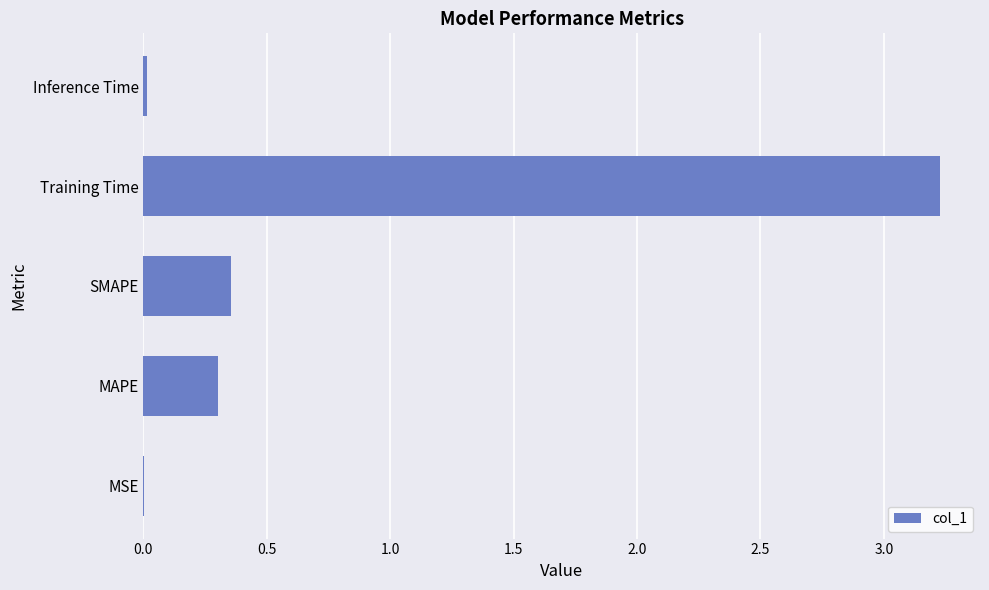

Read the value at Training Time.

3.2